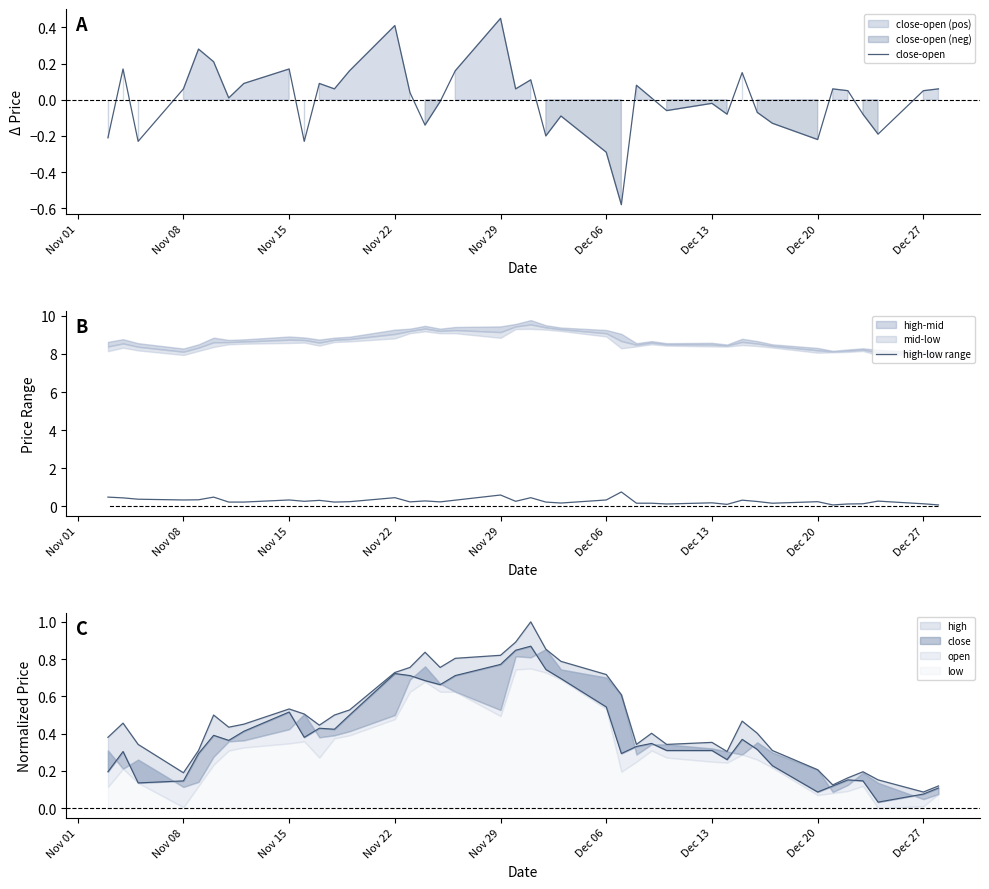

What is the difference between the highest and lowest values at Nov 08?

0.3